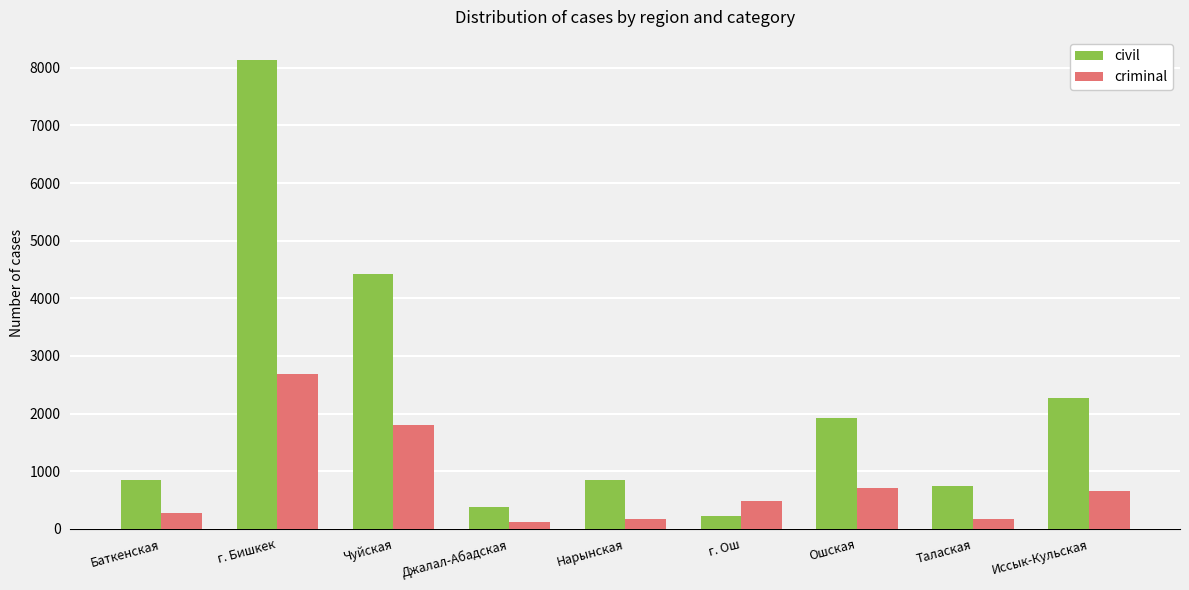

What is the difference between the maximum and minimum values in the civil series?

7901